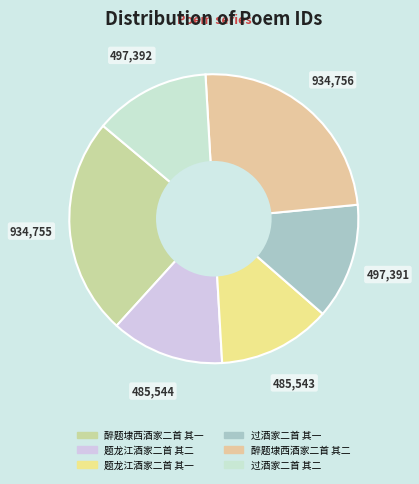

Does 题龙江酒家二首 其二 account for over 50% of the chart?

No